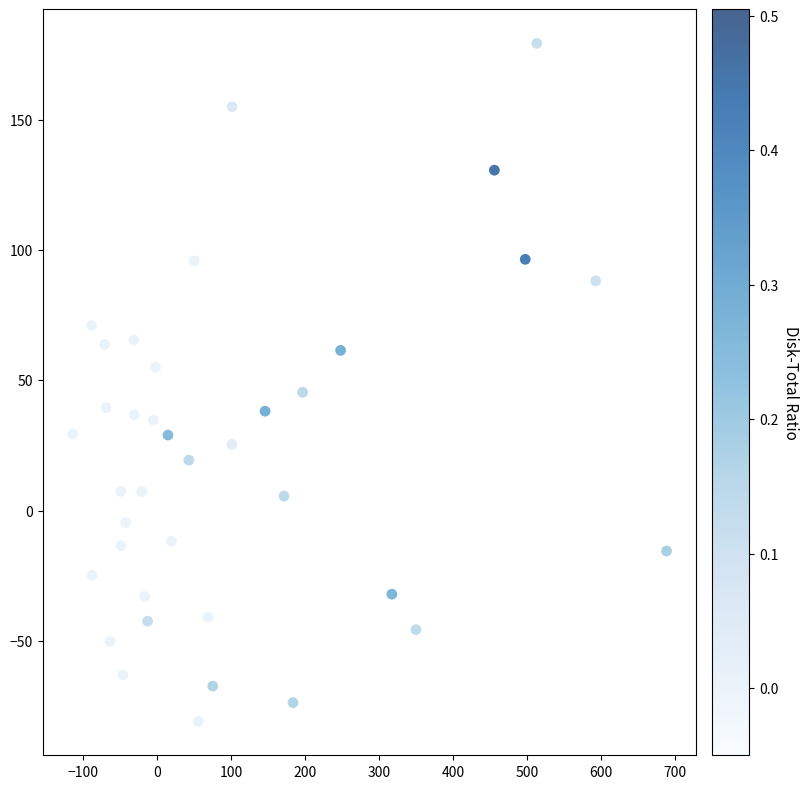

What is the range of Y values (max minus min)?

260.4